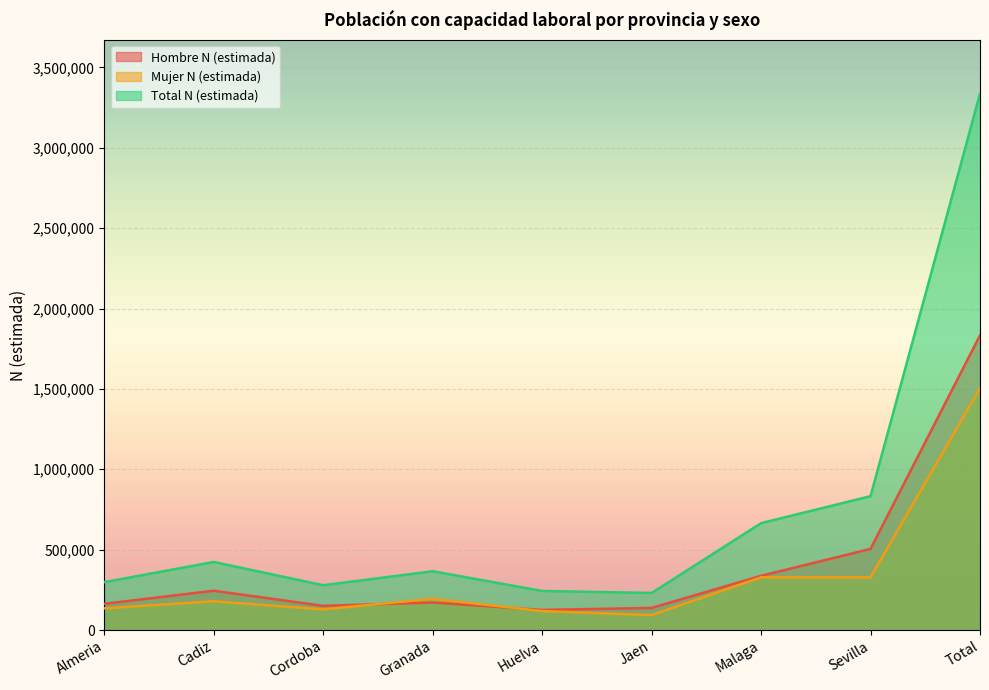

Where does the Hombre N (estimada) series first go above 171183?

Cadiz